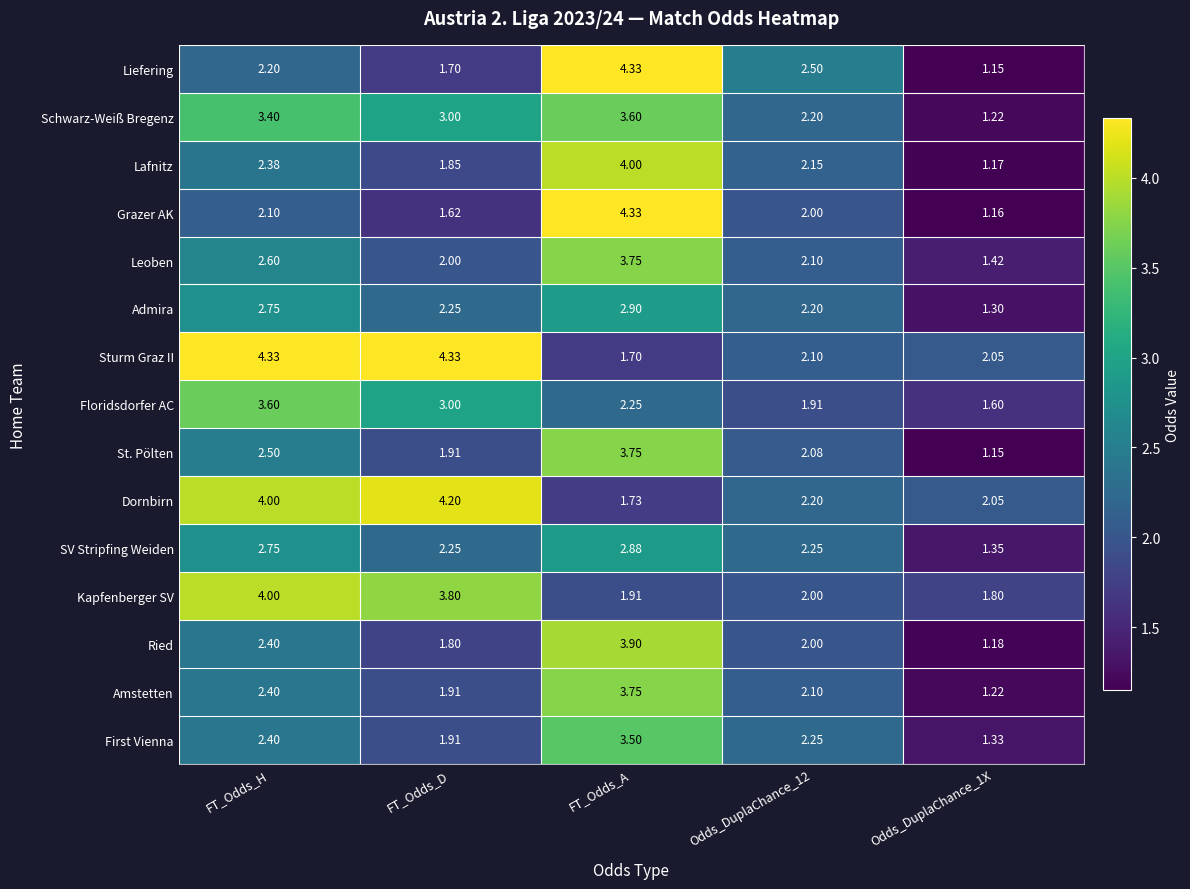

At which category is the sum across all series the highest?

FT_Odds_A